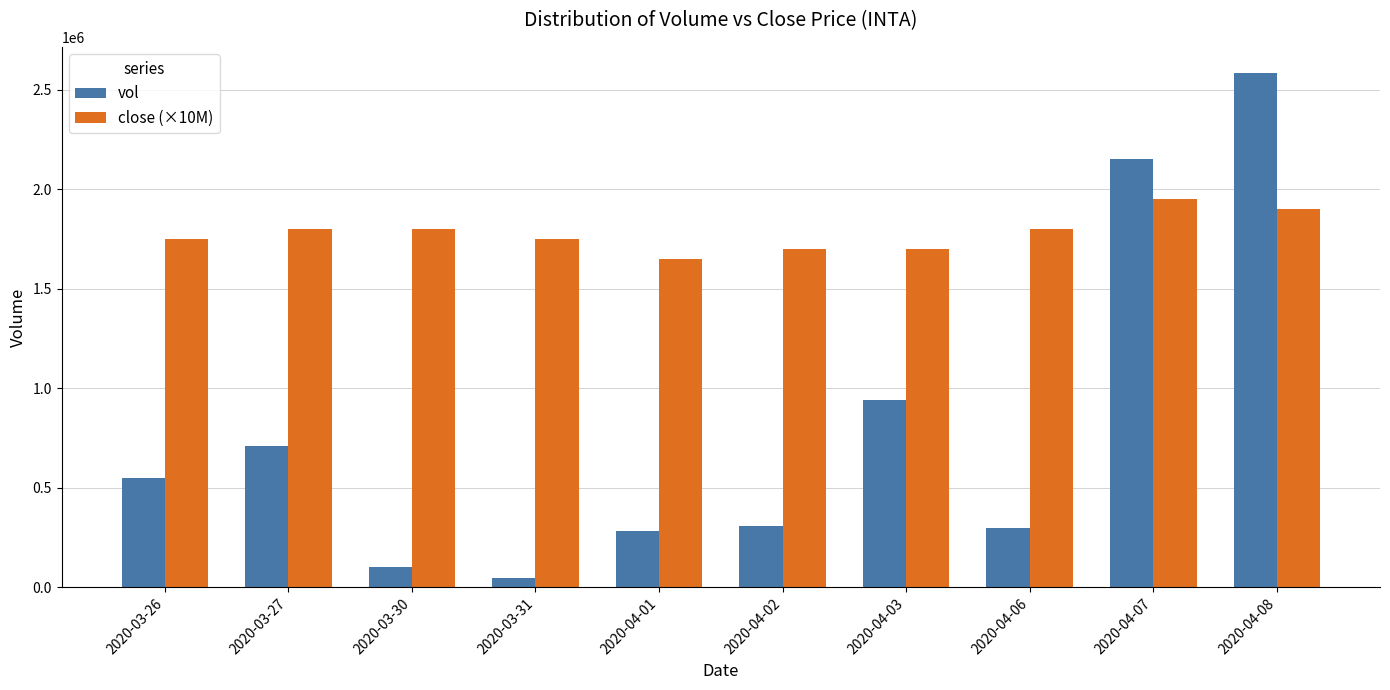

Does the chart contain any negative values?

No